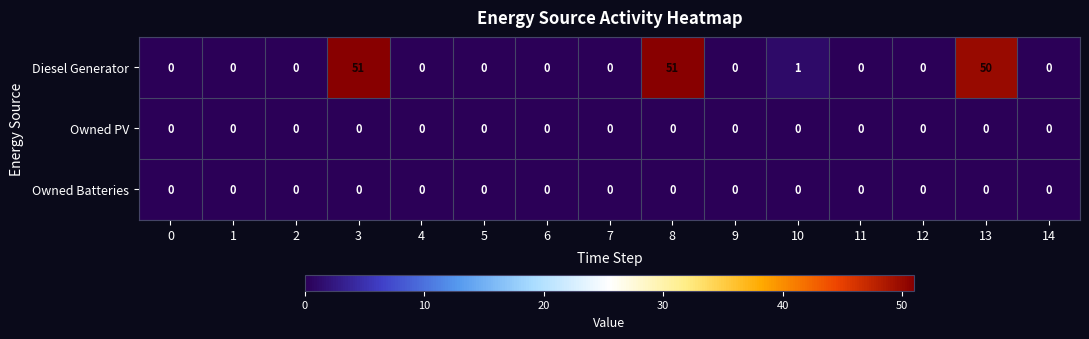

Which series changed the most between 5 and 13?

Diesel Generator